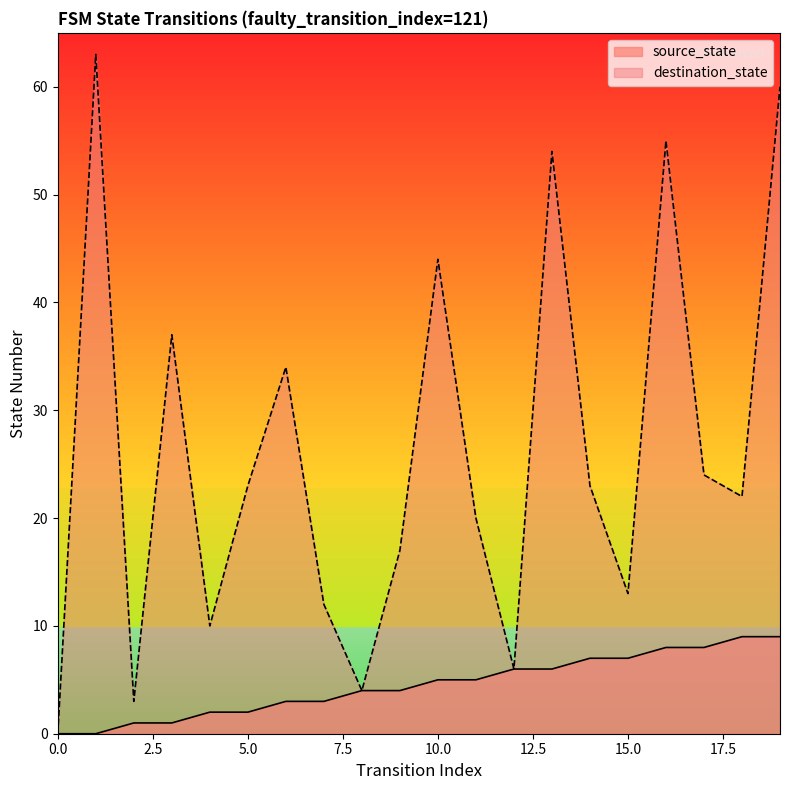

True or false: destination_state and source_state intersect in this chart.

False